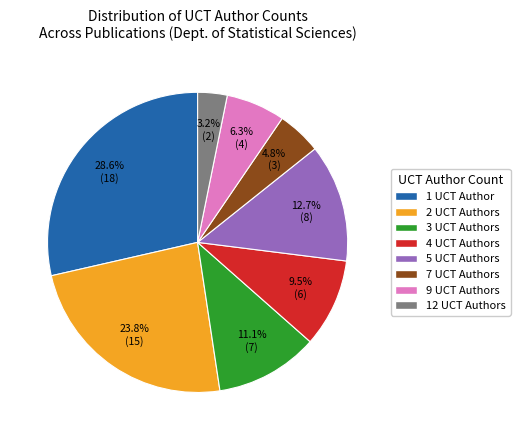

Does any single category account for the majority?

No